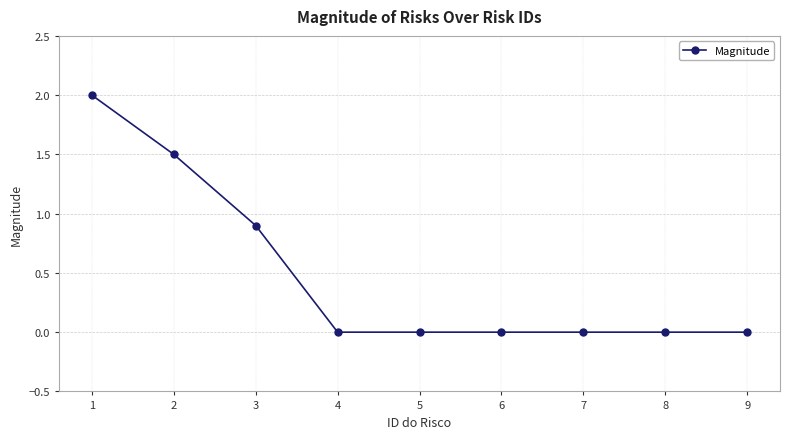

How many lines are shown in the chart?

1